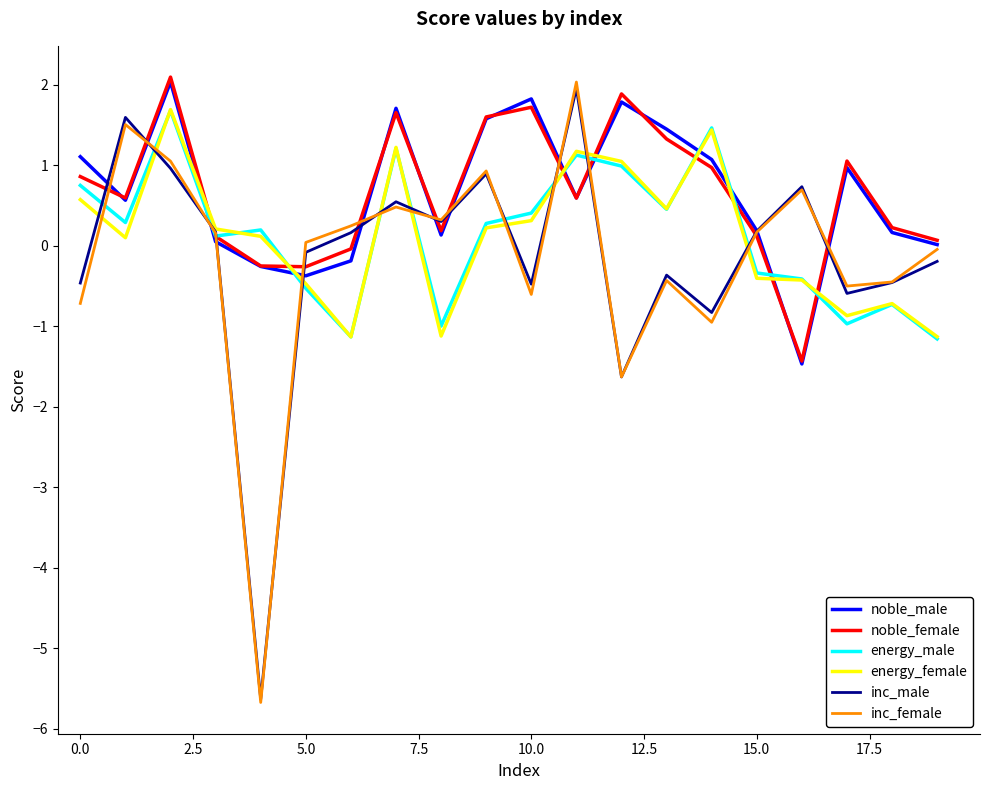

Which series has the widest spread of values?

inc_female